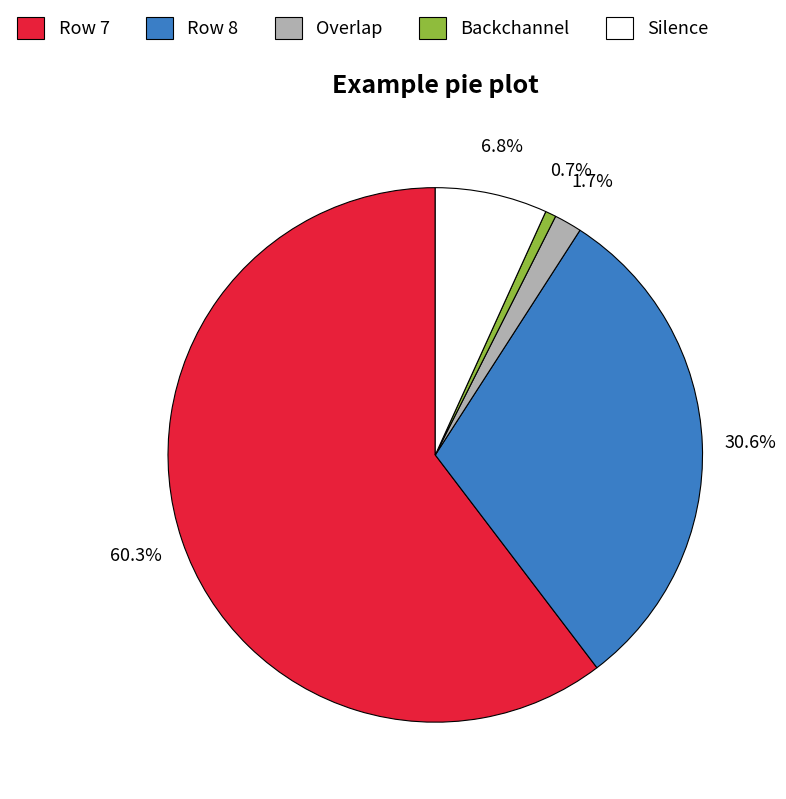

Combined, what portion of the pie is Silence and Overlap?

8.5%